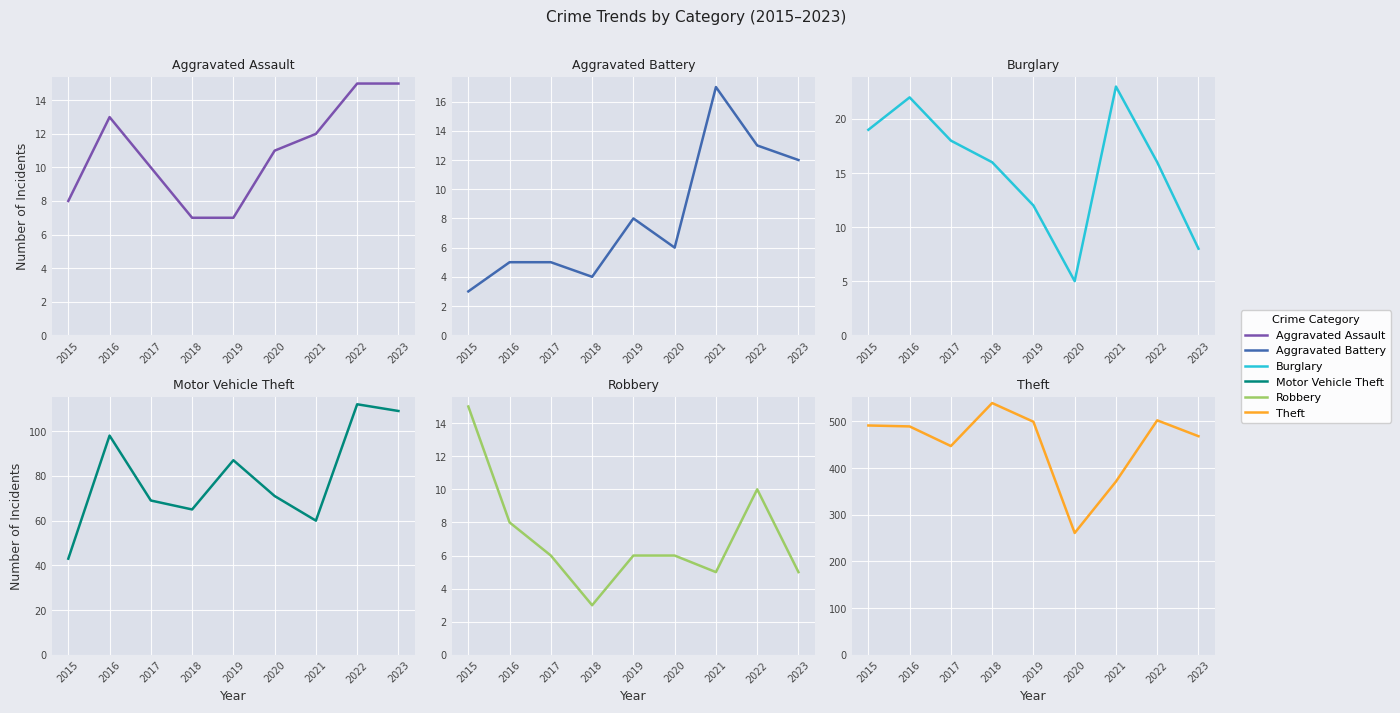

Is it true that Aggravated Assault equals 15 at 2023?

True